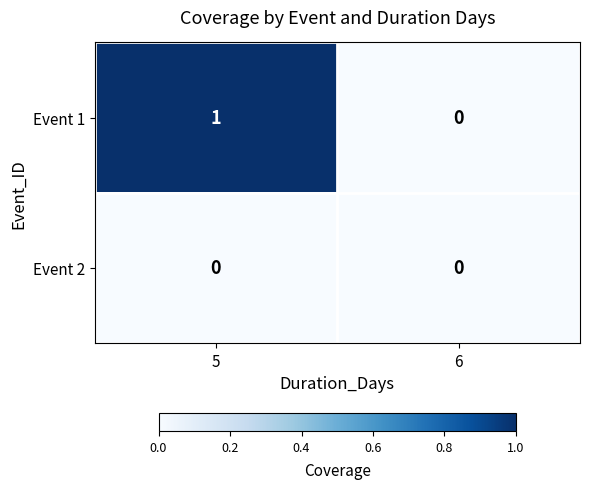

Rank the series by their maximum value, from highest to lowest.

Event 1, Event 2